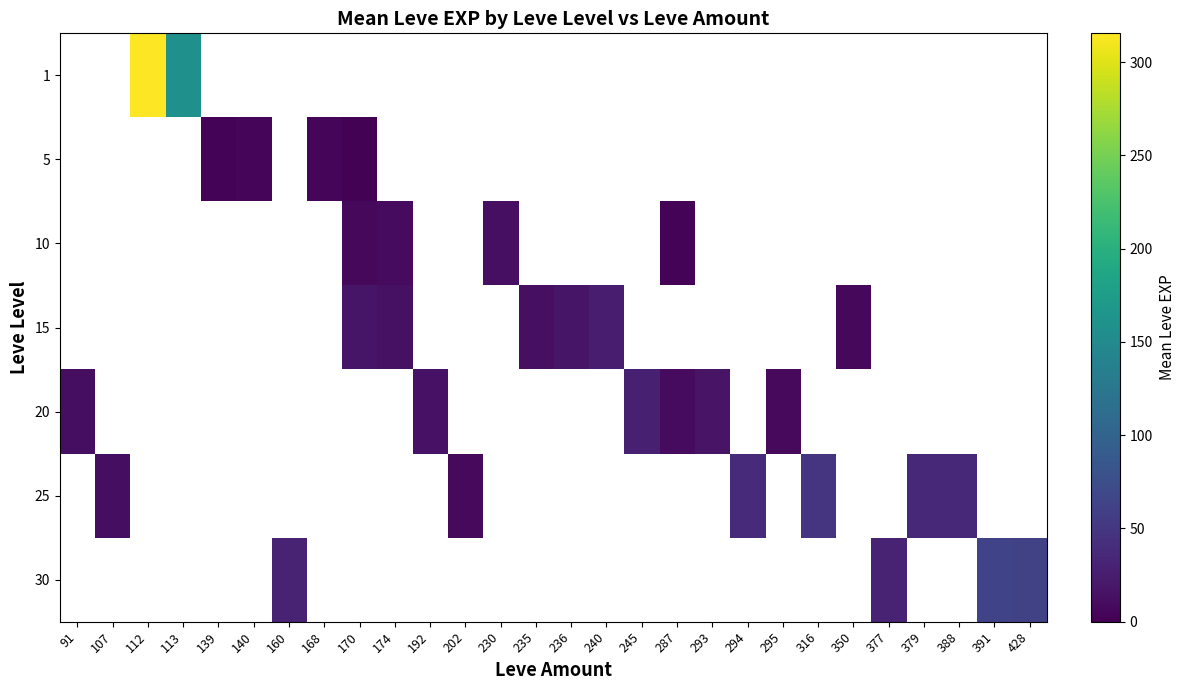

The row_1 series shows 2.5 at 139. True or false?

True